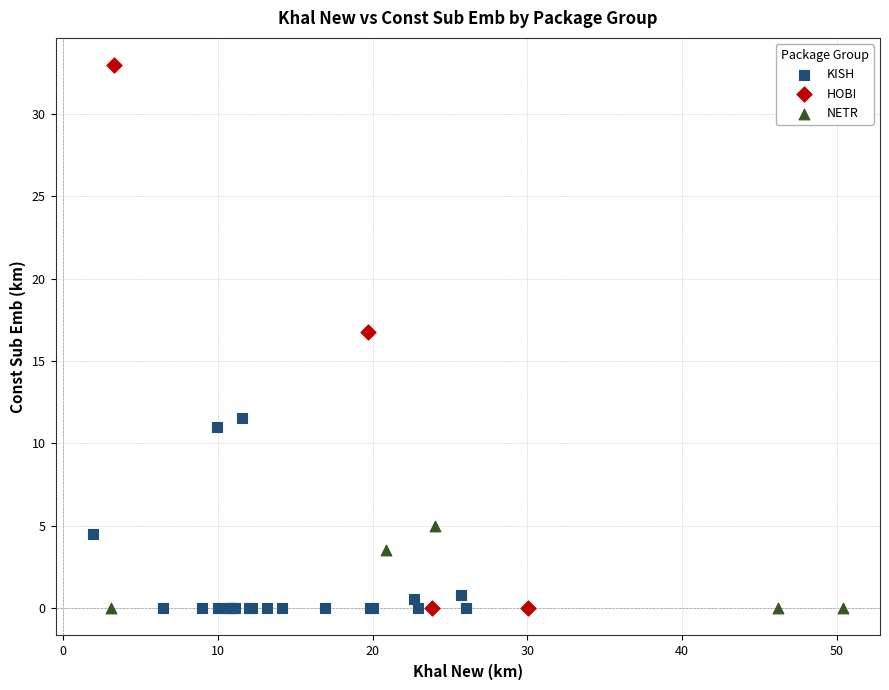

Which series has the largest Y range (max minus min)?

HOBI